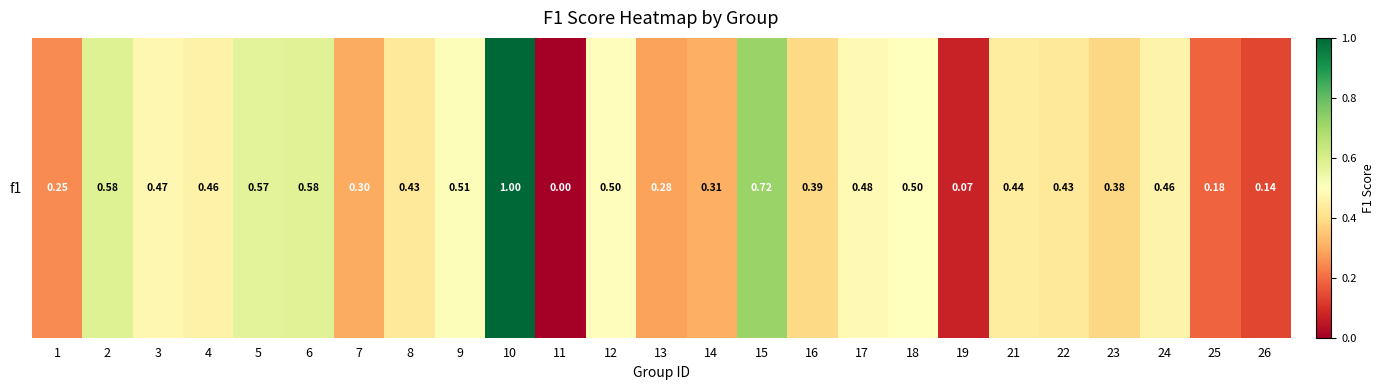

Between 17 and 21, which is larger?

17